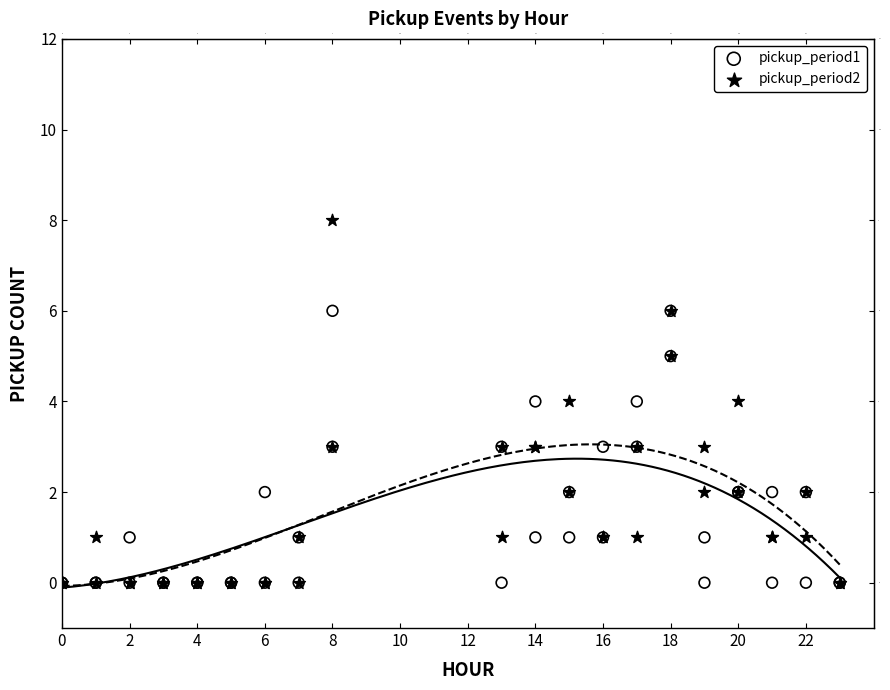

Which series contains the highest Y value?

pickup_period2